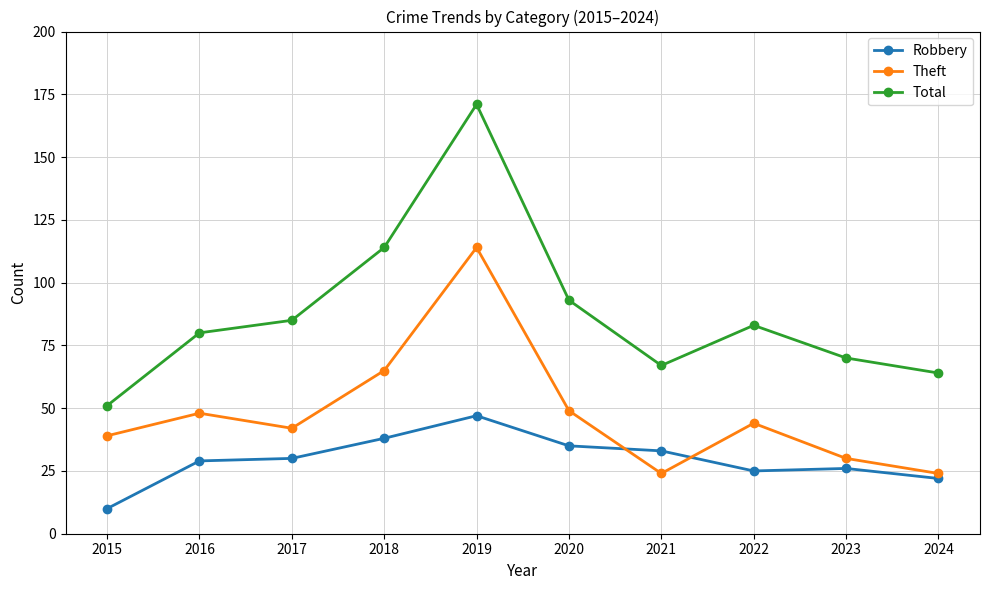

What are all the series names shown in the legend?

Robbery, Theft, Total